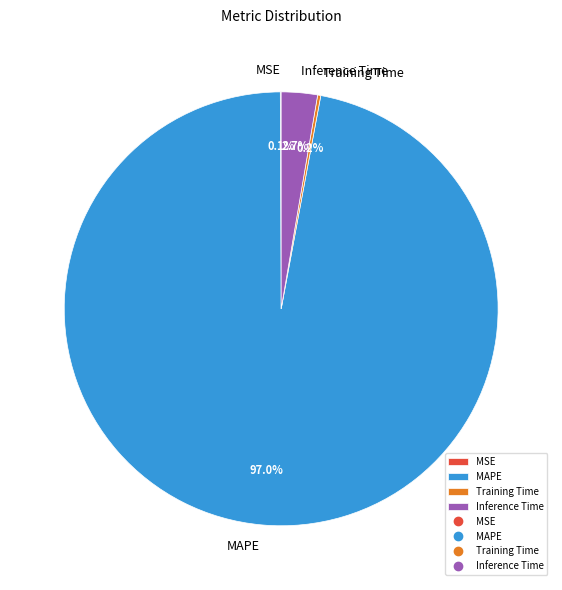

Which category has the biggest portion of the pie?

MAPE